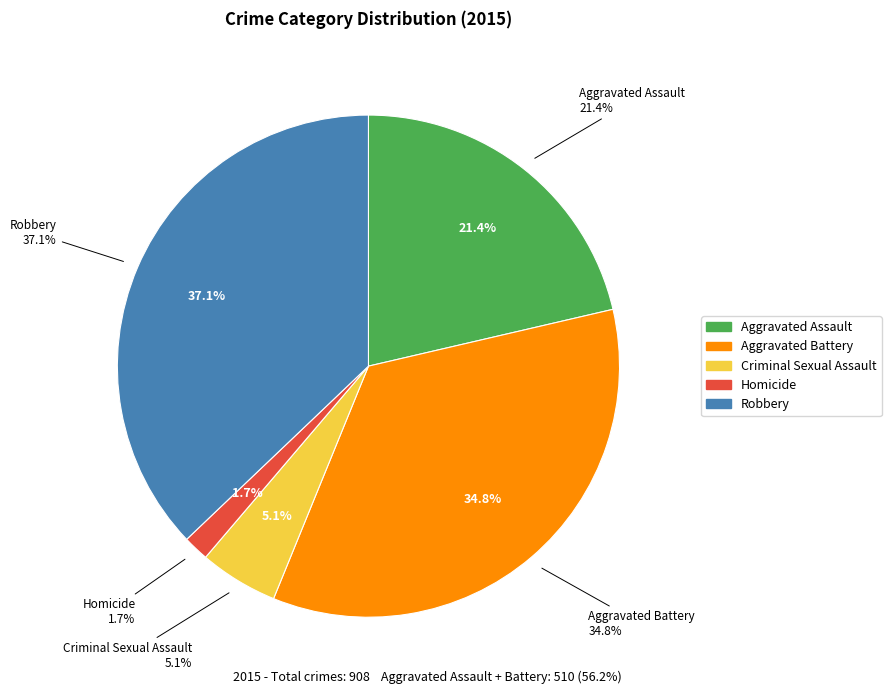

Count the number of slices in the pie.

5